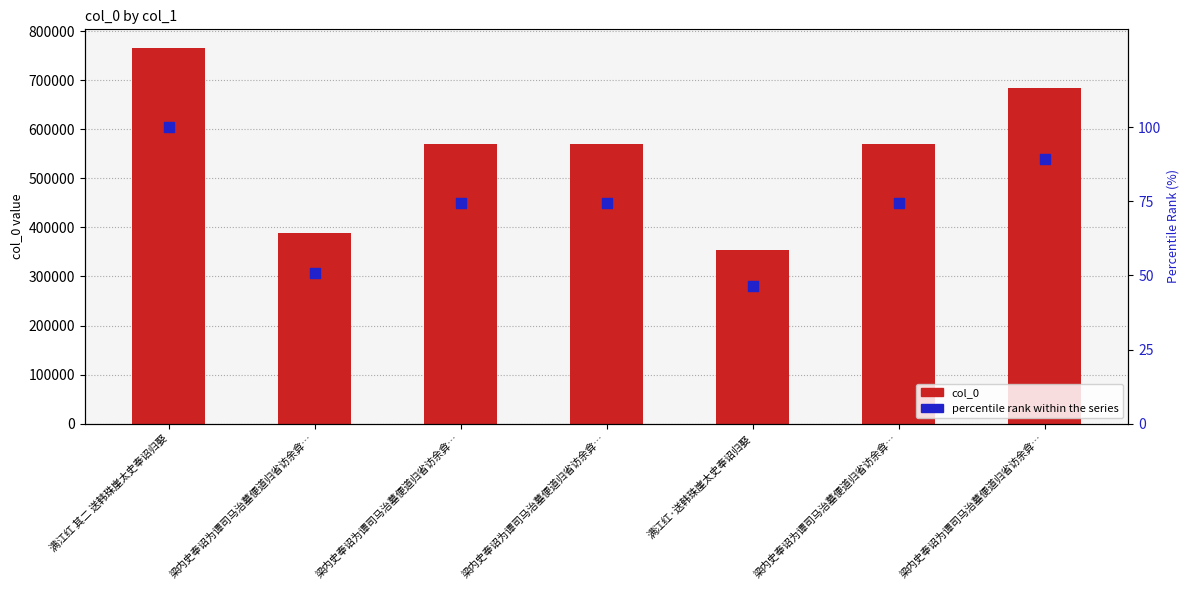

Which series has the largest total across all categories?

col_0